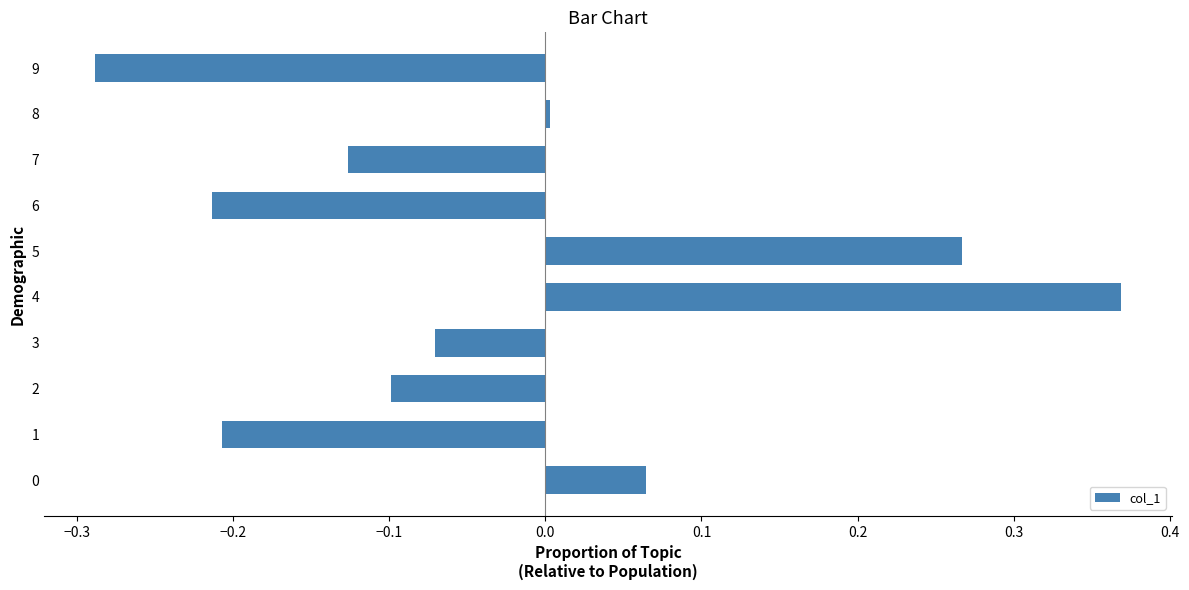

What is the difference between the second highest and minimum values?

0.6